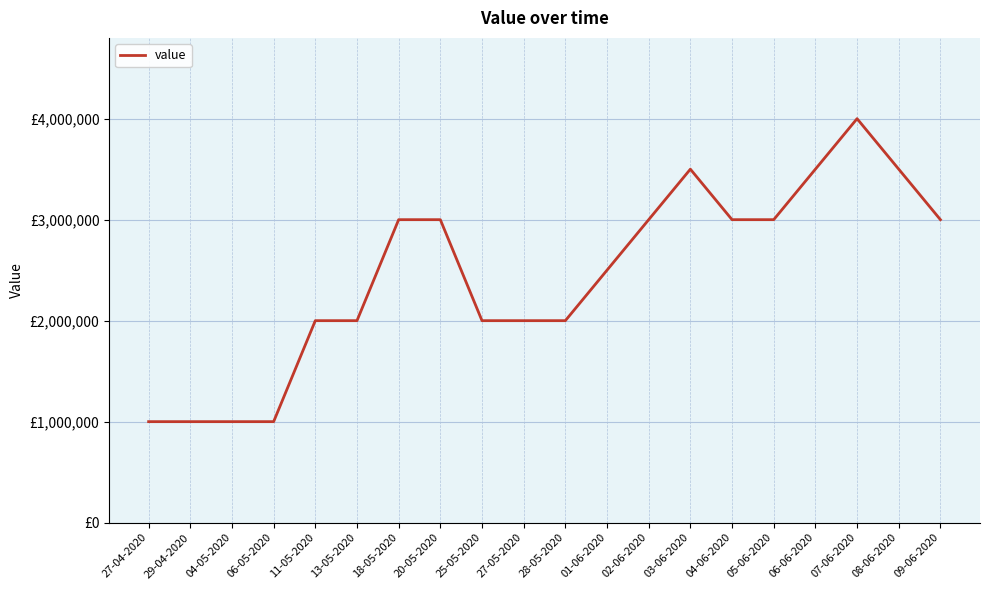

What position from the right is 09-06-2020?

1